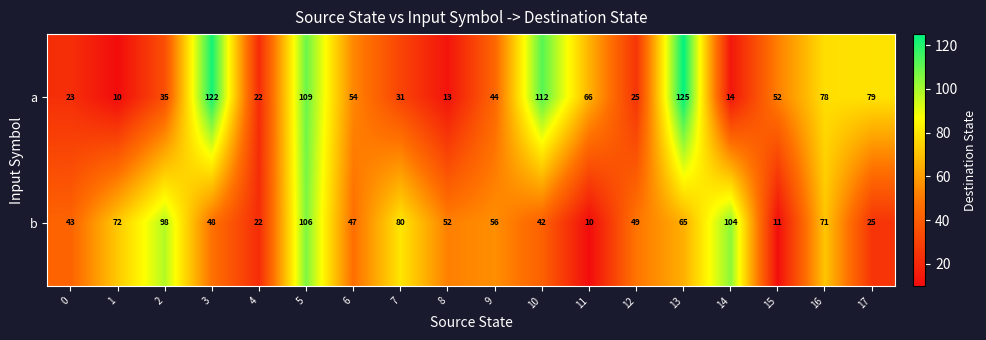

What is the minimum value shown in the chart?

10